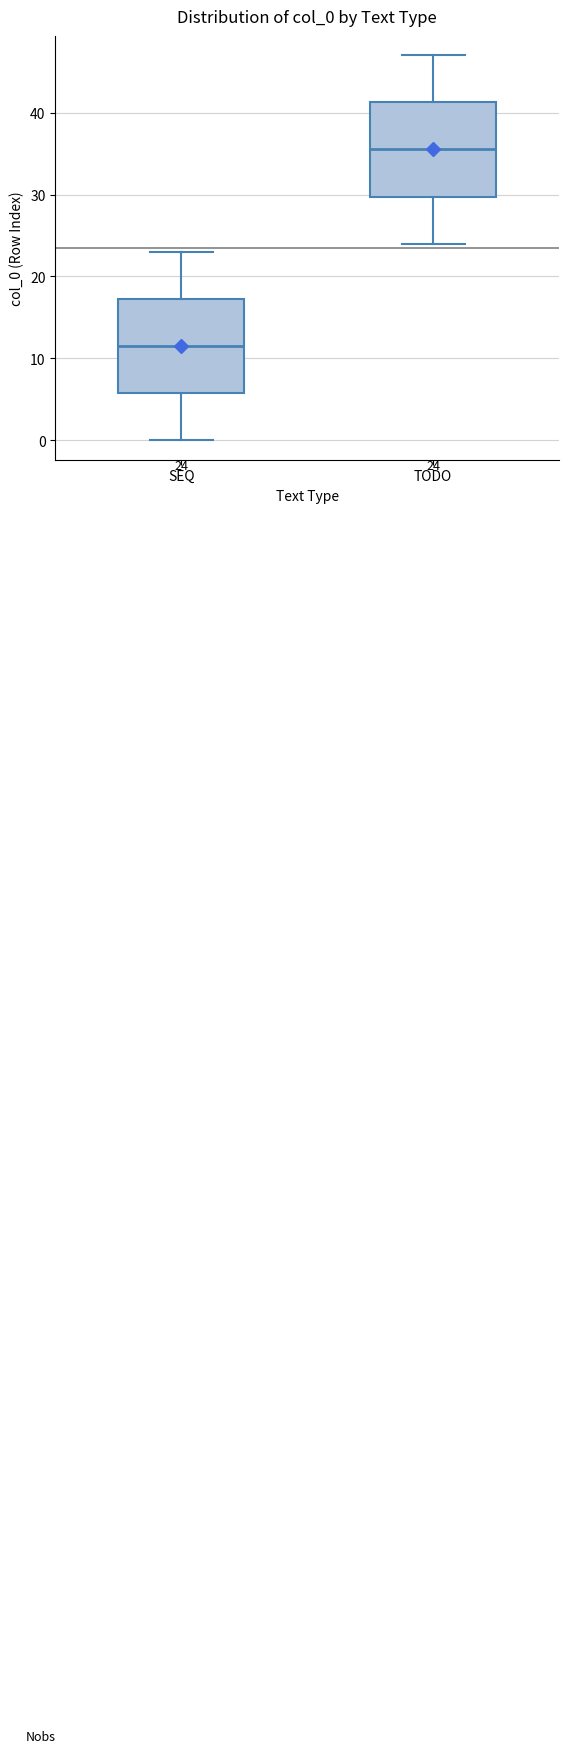

Which box has the lowest median line?

SEQ